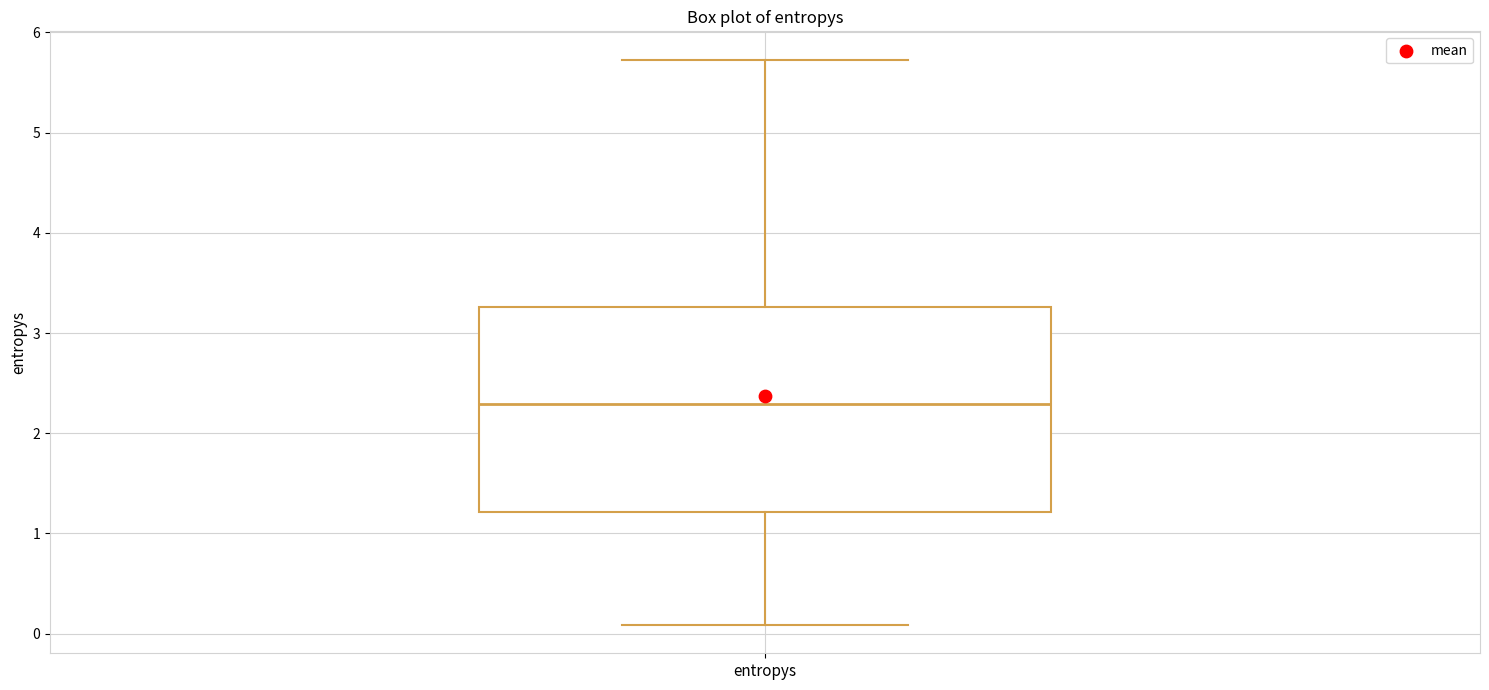

Where is the upper edge of the box for entropys on the y-axis? The values are not printed on the chart, so give them approximately, as read against the axis.

3.3